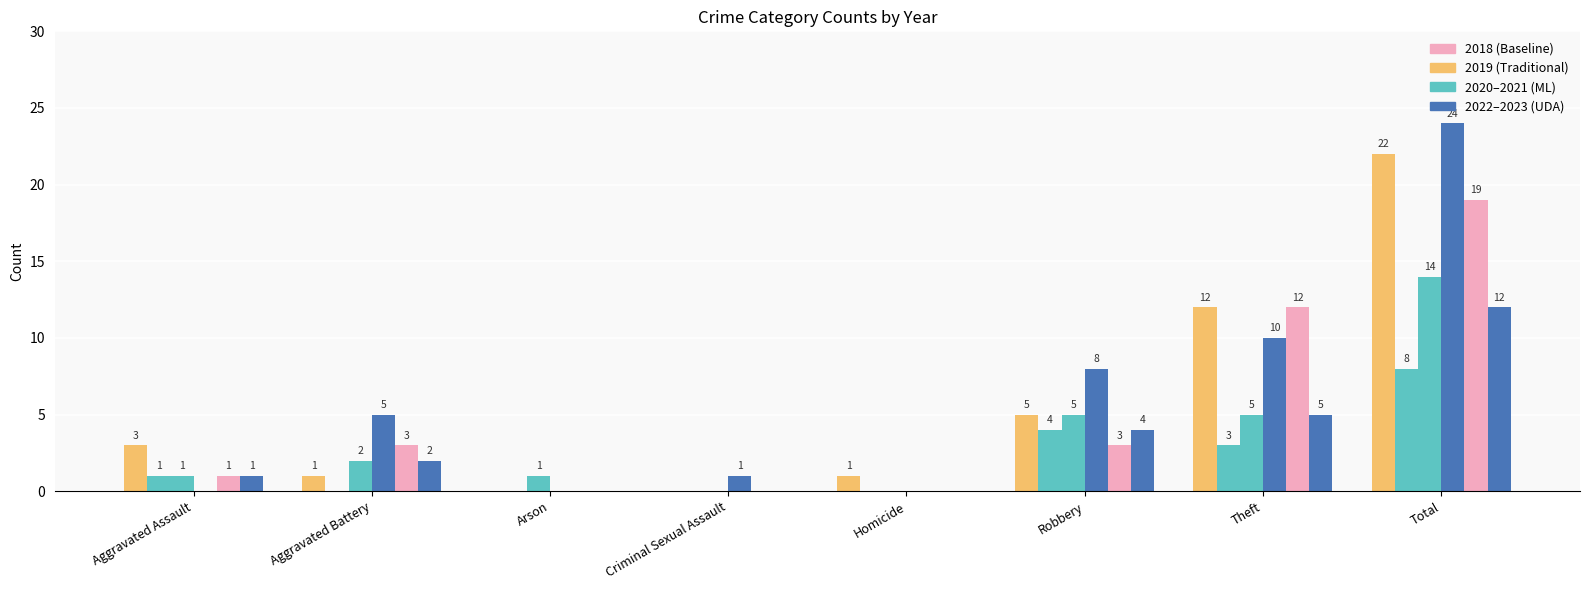

Reading left to right, what are all the values shown in this chart?

2019: 3	1	0	0	1	5	12	22
2020: 1	0	0	0	0	4	3	8
2021: 1	2	1	0	0	5	5	14
2022: 0	5	0	1	0	8	10	24
2018: 1	3	0	0	0	3	12	19
2023: 1	2	0	0	0	4	5	12